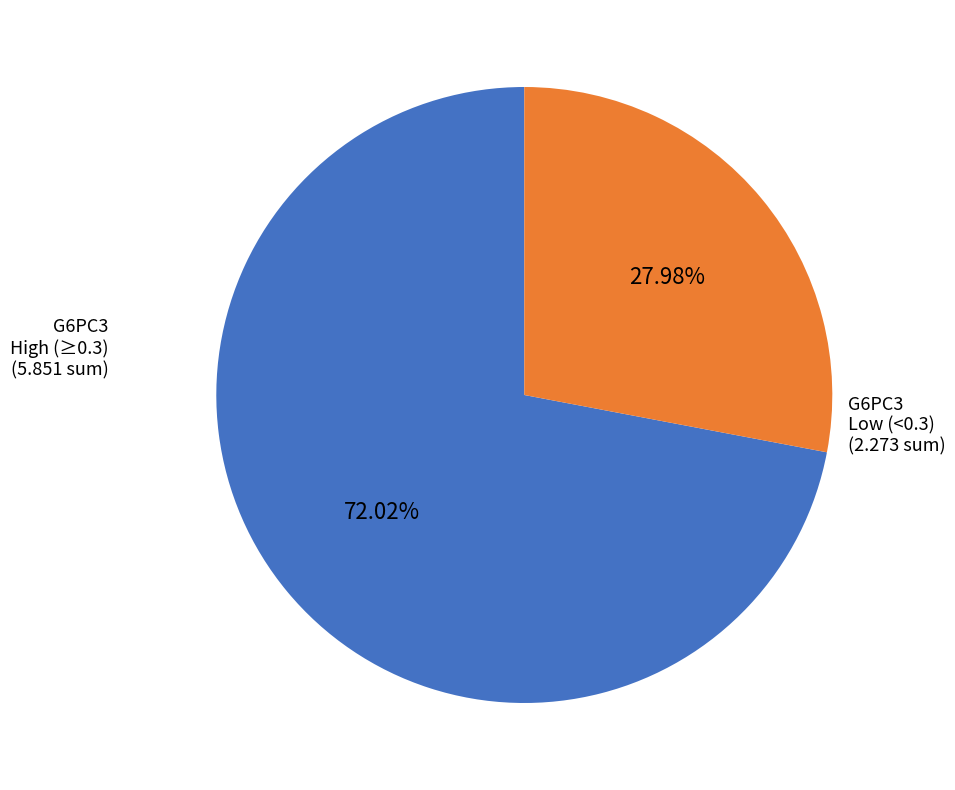

Does any single category account for the majority?

Yes